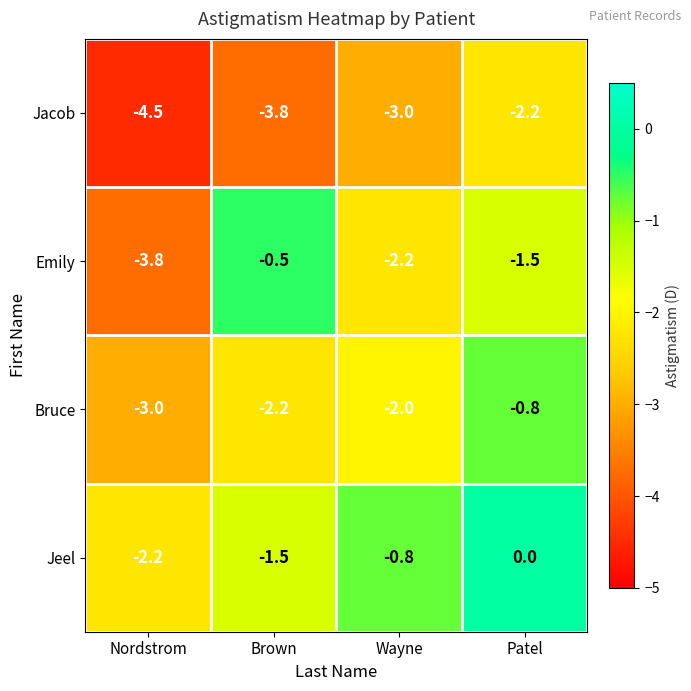

At which label is Bruce closest to -1?

Patel